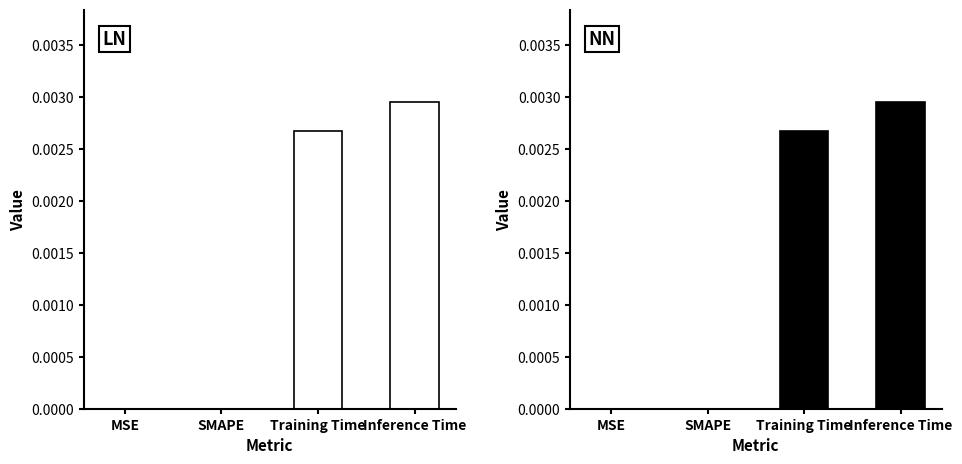

Are the bars grouped side by side (vs. stacked)?

No